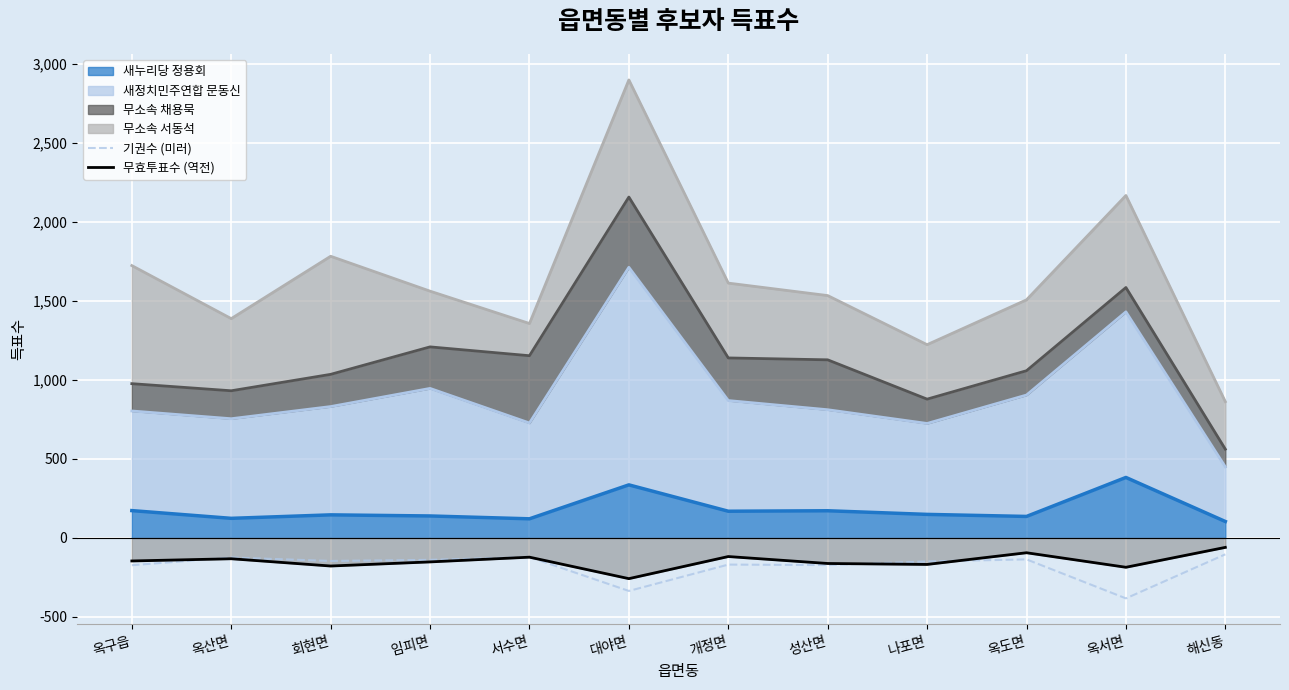

After their last crossing, which series has the higher values: 기권수 (미러) or 무효투표수 (역전)?

무효투표수 (역전)